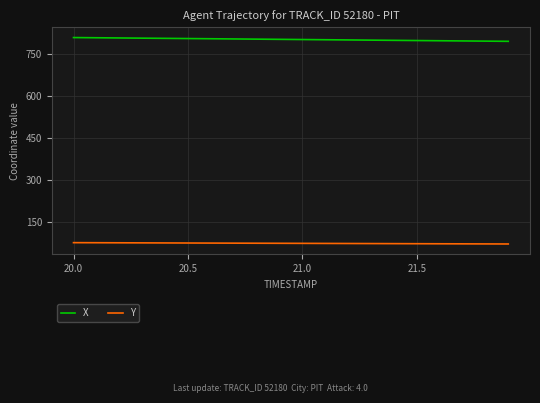

True or false: Y and X intersect in this chart.

False